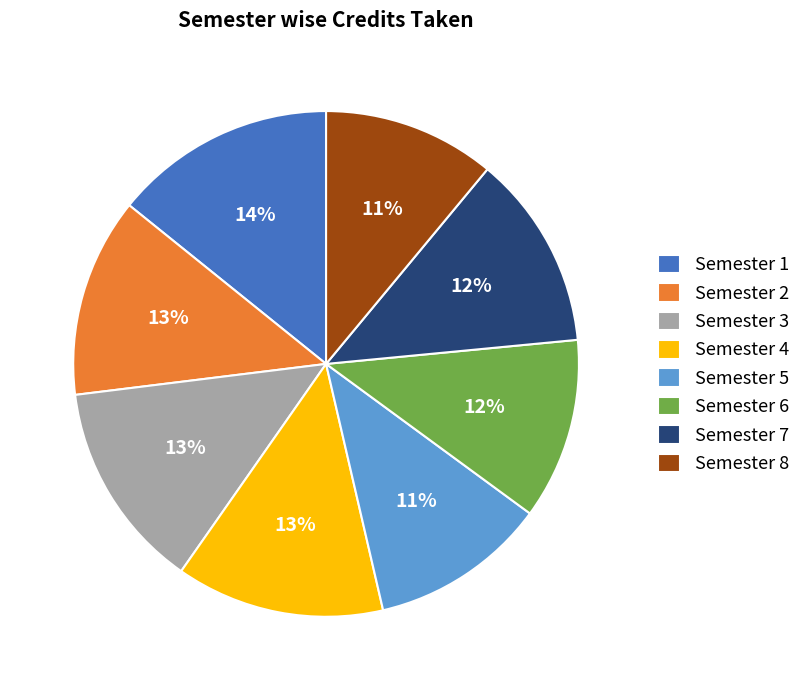

Is there a majority slice in this chart?

No